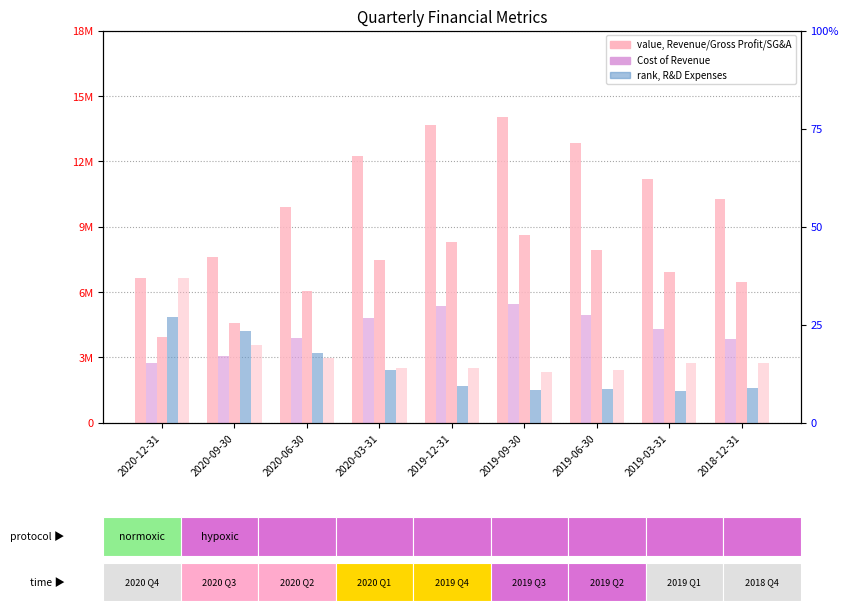

What is the difference between the maximum and minimum values in the Gross Profit series?

4701000.0